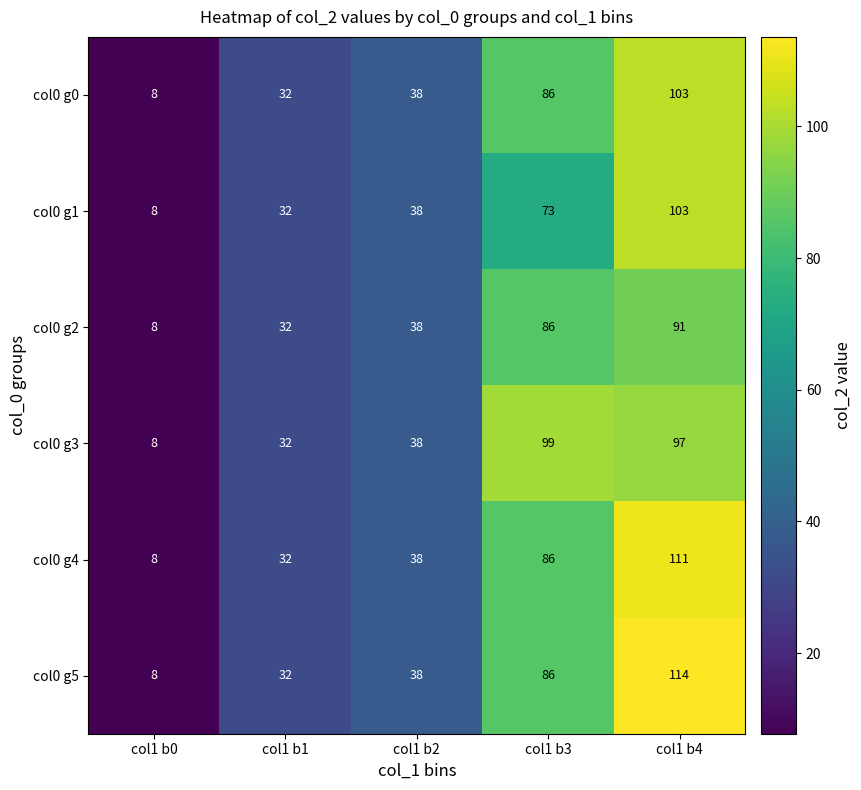

Count the number of data series in this chart.

6